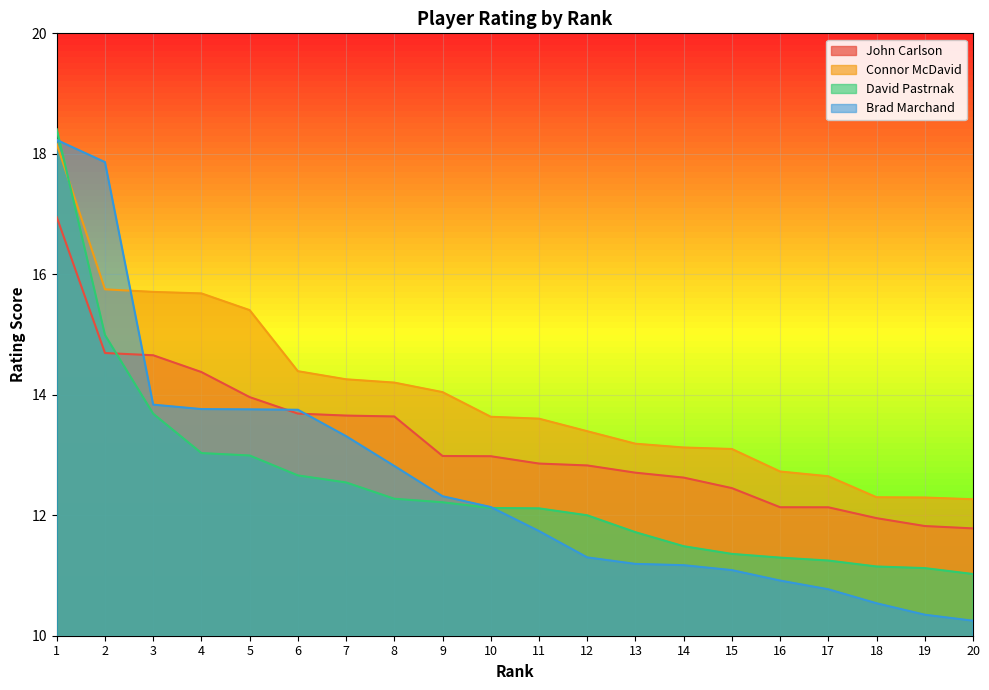

Count the number of categories in the chart.

20